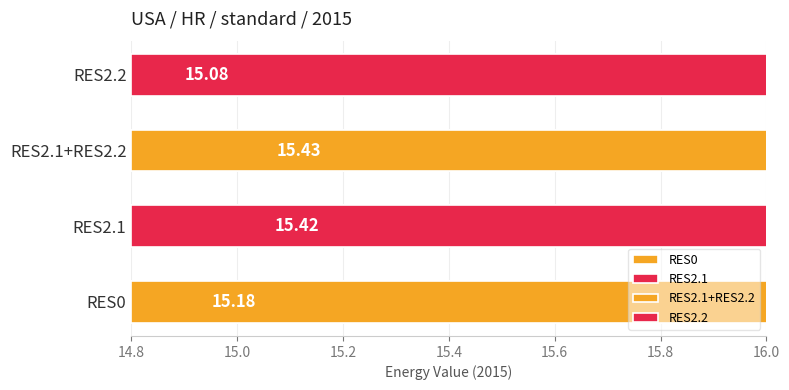

How many data points does each series have?

4